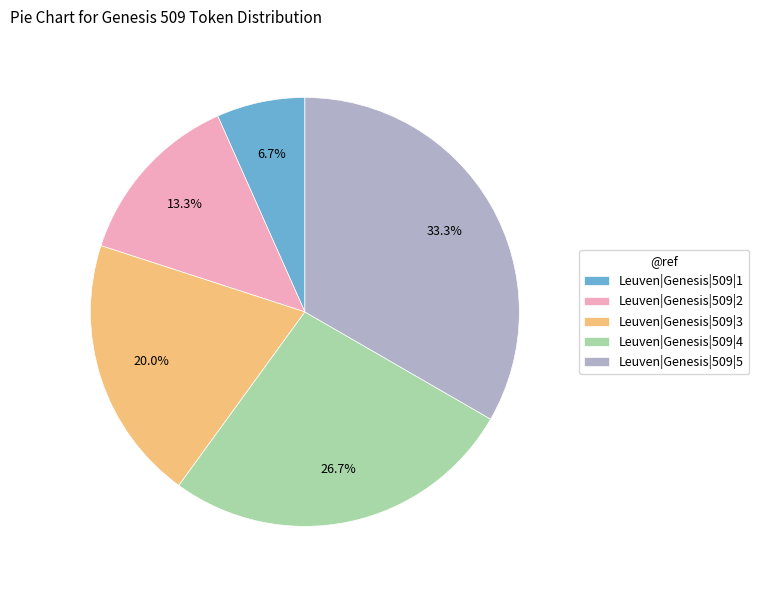

Which has a higher value, Leuven|Genesis|509|1 or Leuven|Genesis|509|4?

Leuven|Genesis|509|4